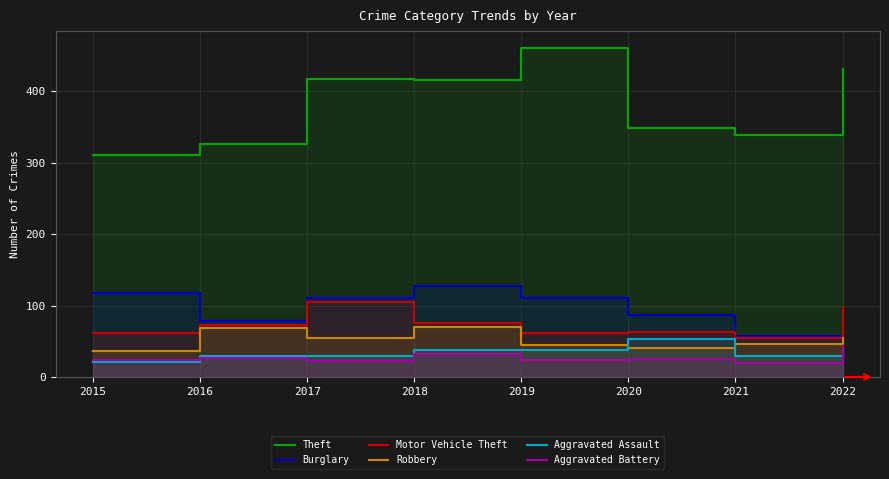

Which series changed the most between 2016 and 2019?

Theft